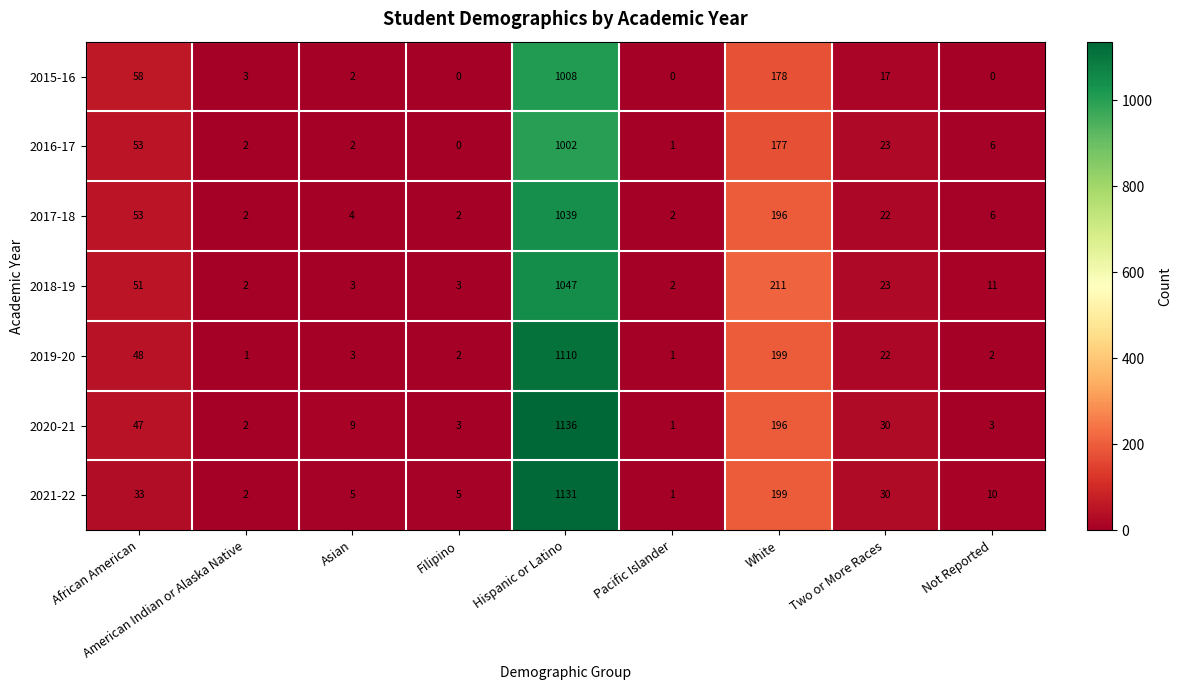

Rank the series by their maximum value, from lowest to highest.

2016-17, 2015-16, 2017-18, 2018-19, 2019-20, 2021-22, 2020-21